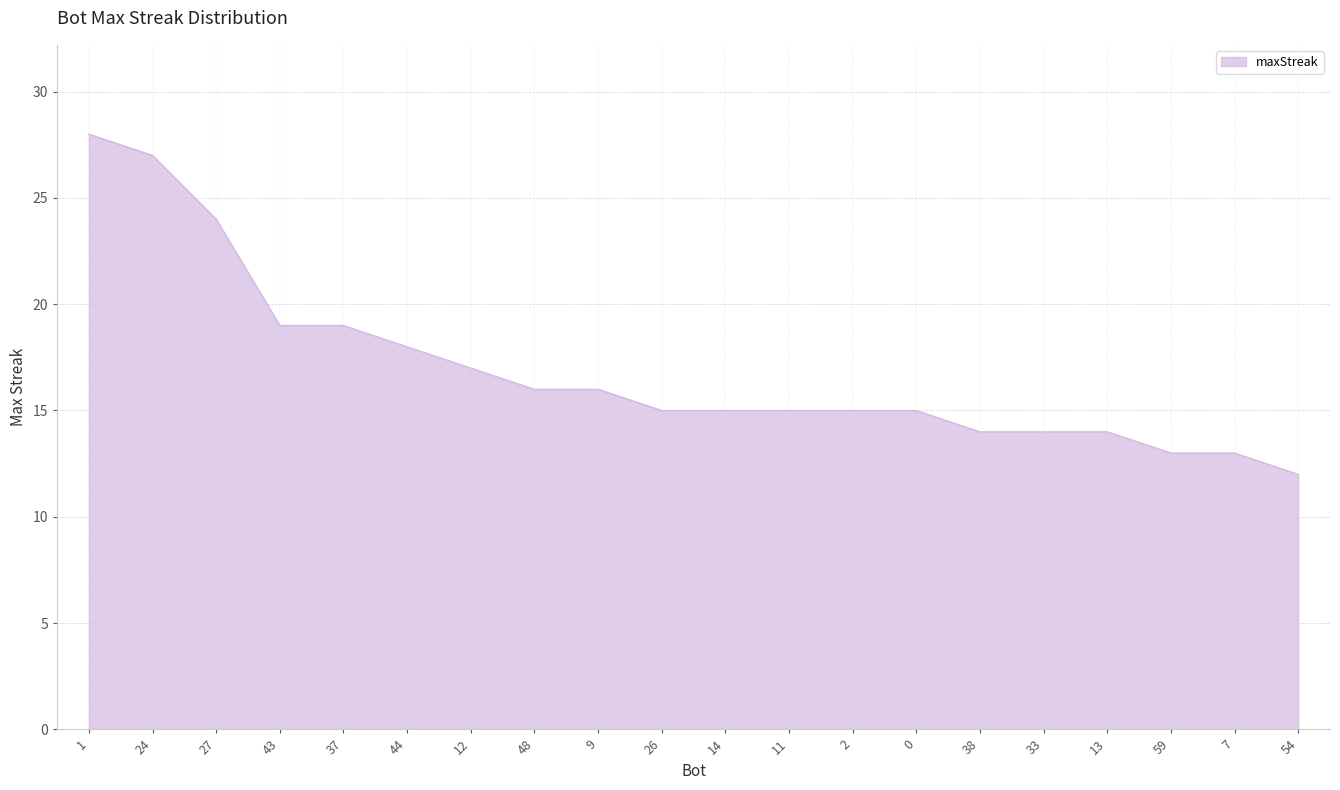

What is the minimum value shown in the chart?

12